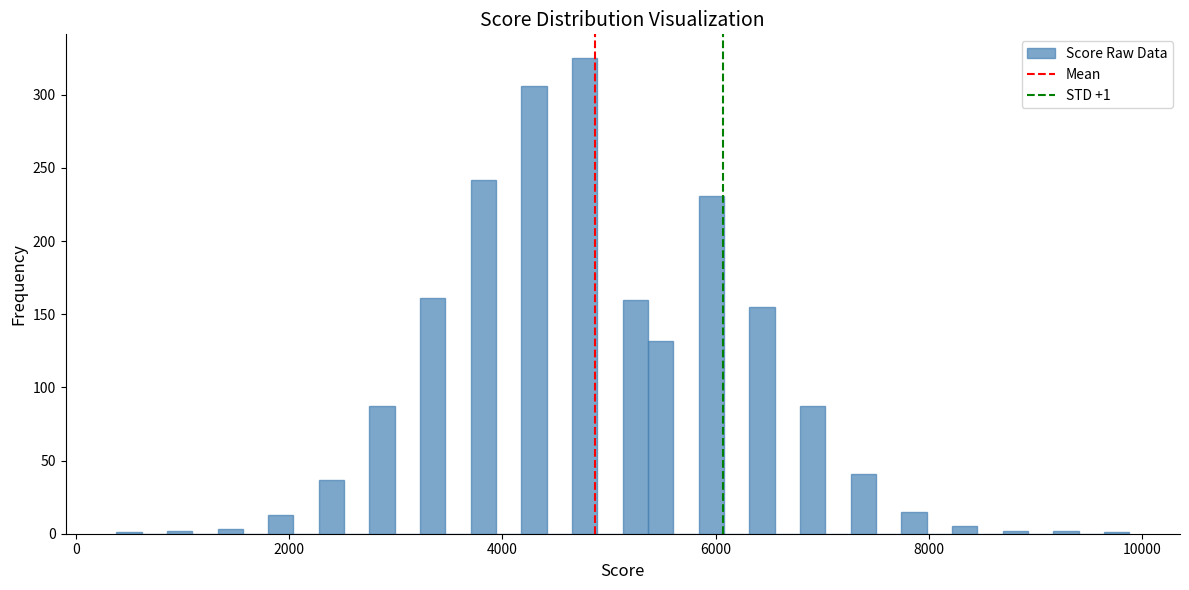

Read against the x-axis, roughly where is the centre of the tallest bar?

4800